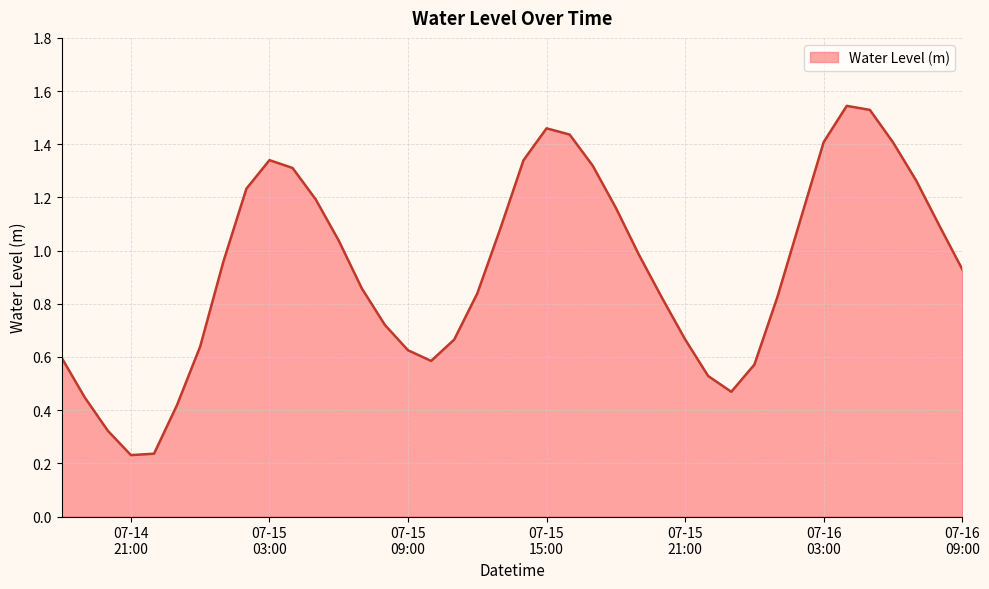

How many lines are shown in the chart?

1